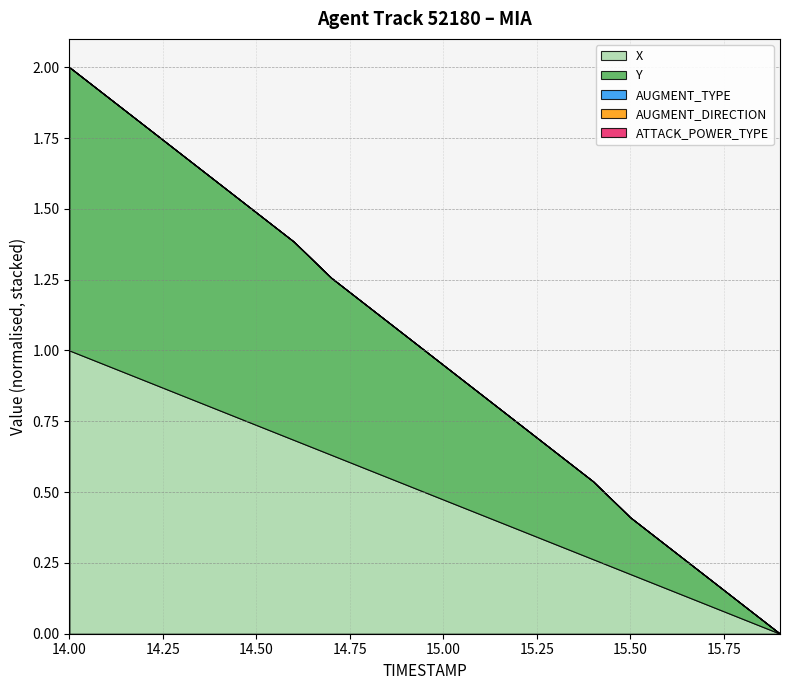

True or false: X and AUGMENT_TYPE cross at least once.

False